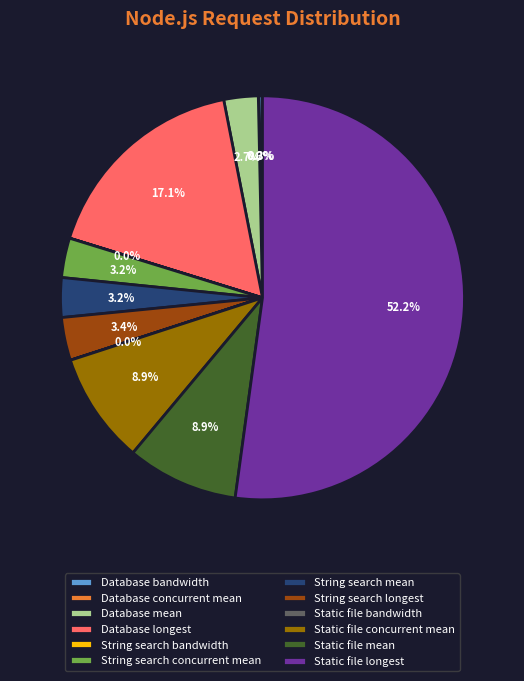

Between Static file mean and String search concurrent mean, which is larger?

Static file mean